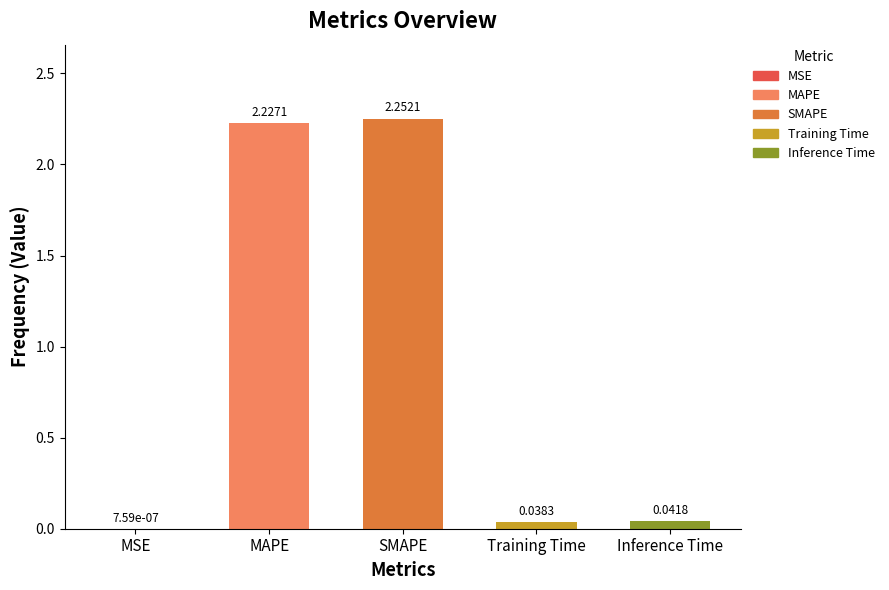

At which label is the value closest to 1?

Inference Time